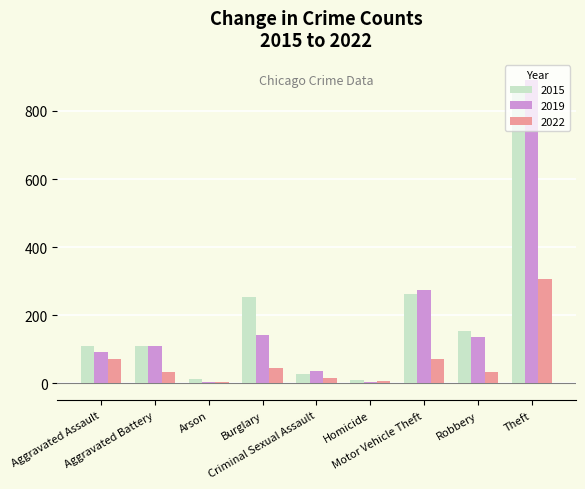

What is the label of the 4th bar from the right?

Homicide